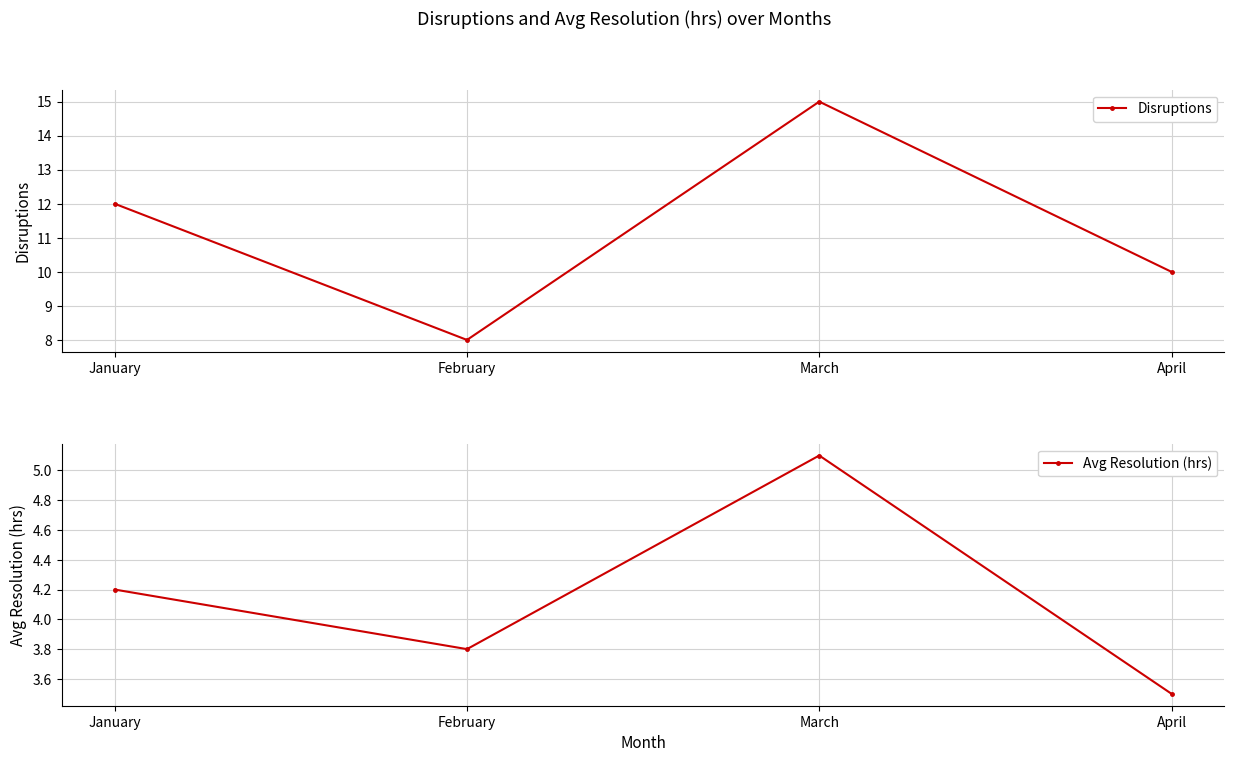

Rank the series by their average value, from highest to lowest.

Disruptions, Avg Resolution (hrs)